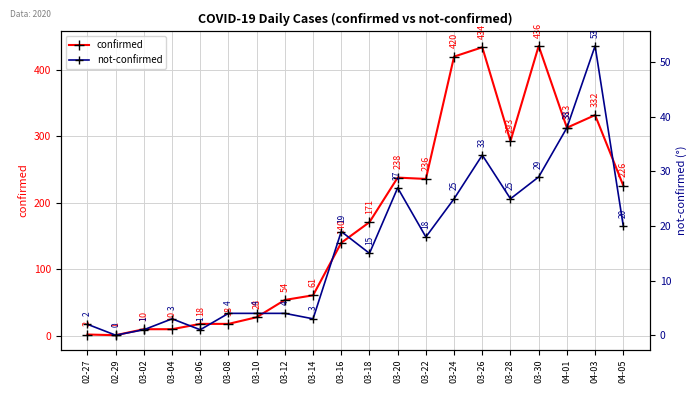

Which series changed the most between 03-02 and 04-03?

confirmed